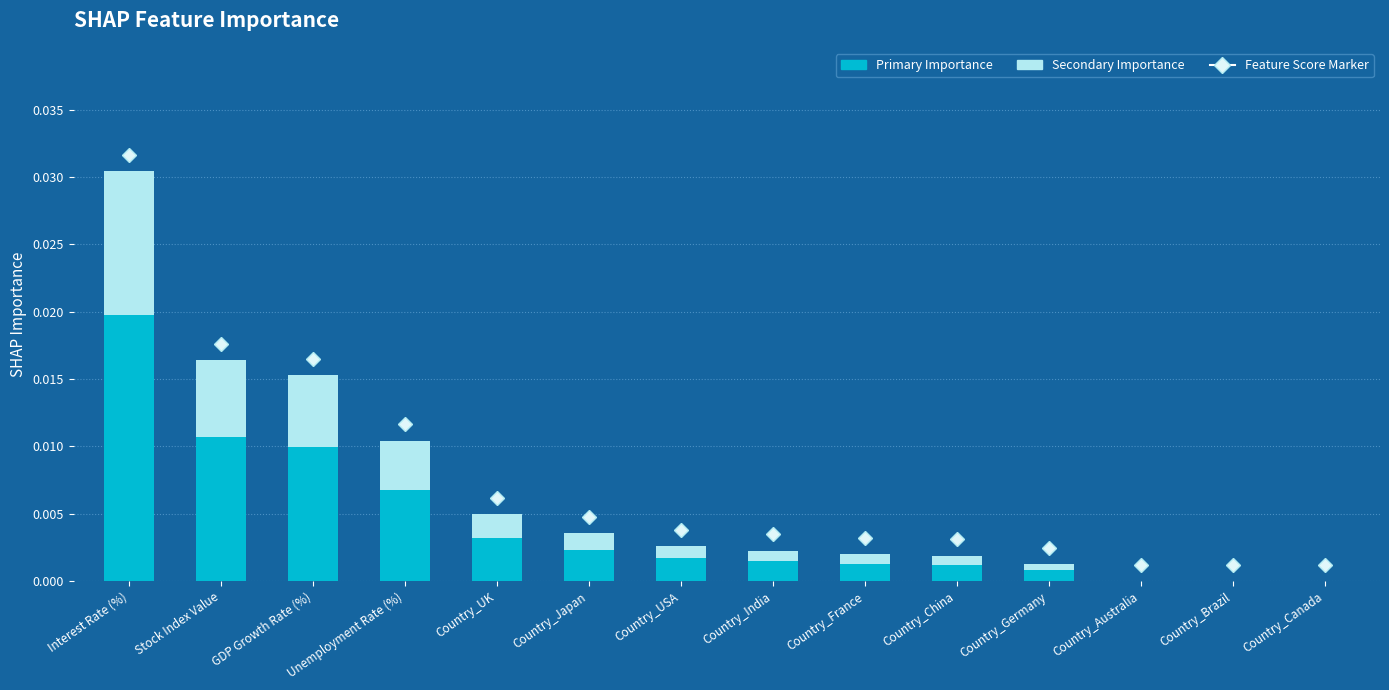

Is it true that Primary Importance equals 0.0 at Country_France?

True